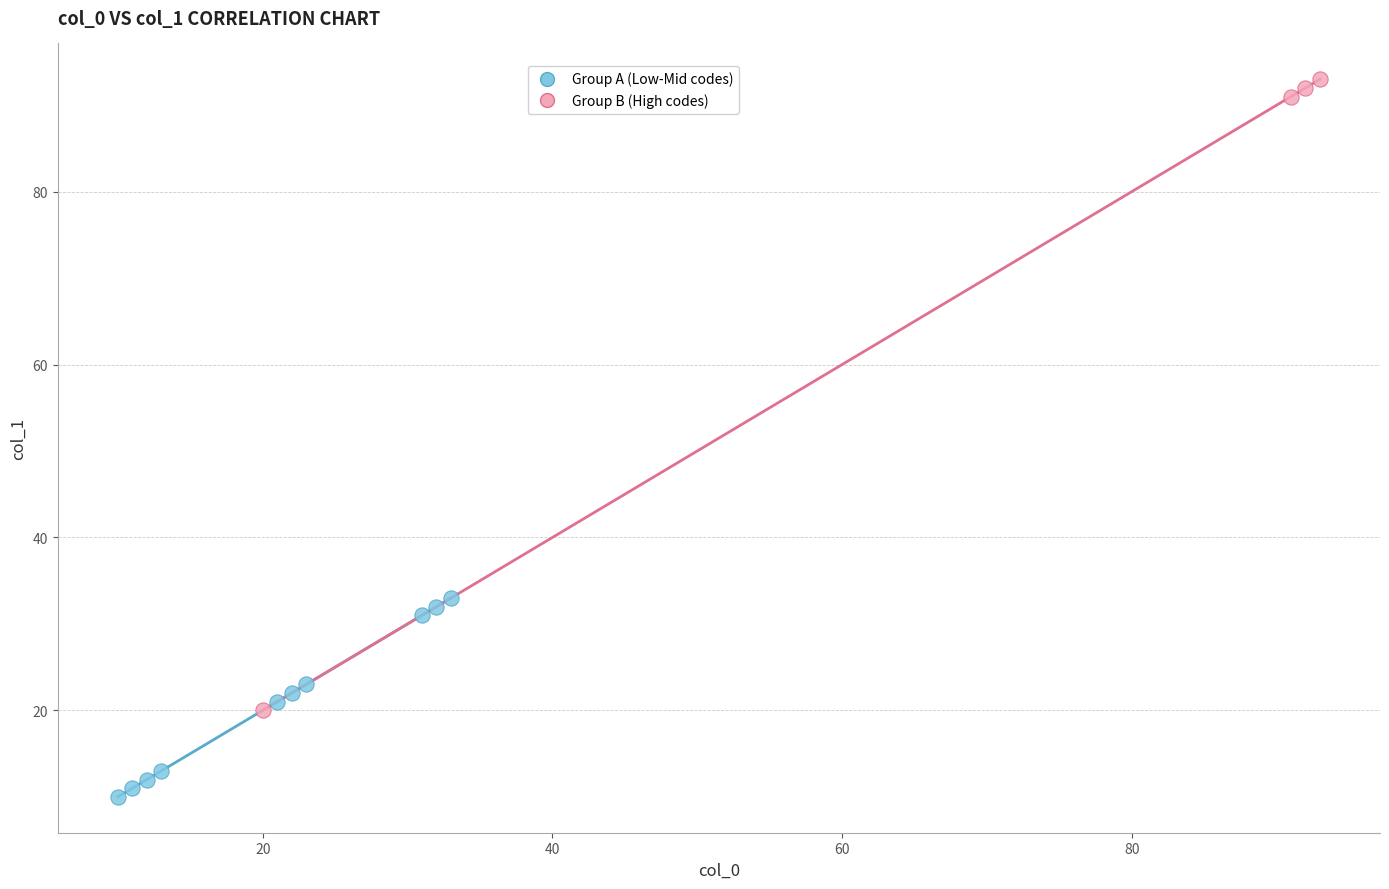

Which series contains the lowest Y value?

Group A (Low-Mid codes)